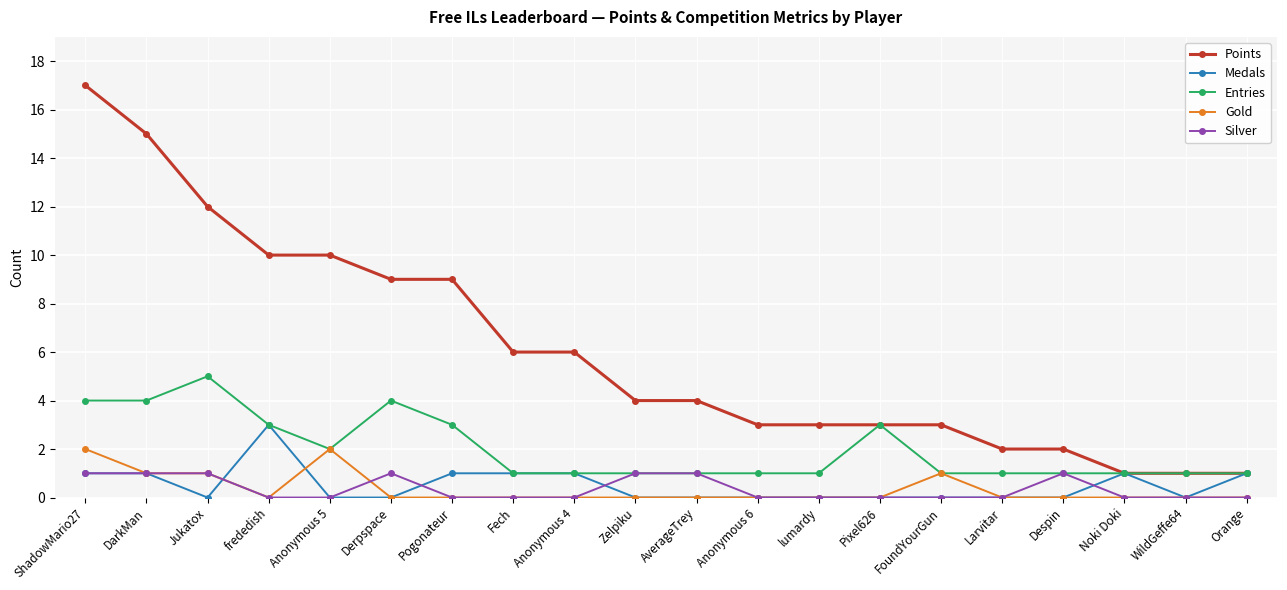

True or false: Medals has more than 0 points higher than both neighbors.

True